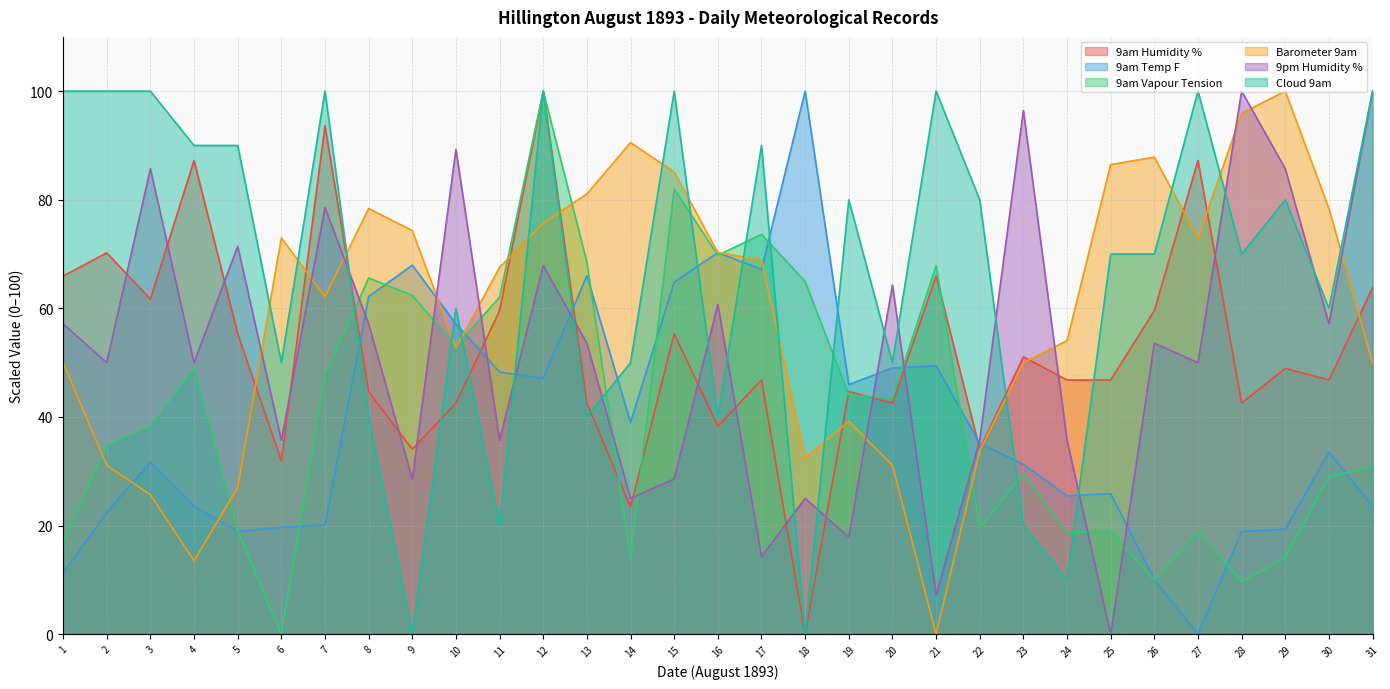

The 9am Humidity % series shows 44.7 at 19. True or false?

True